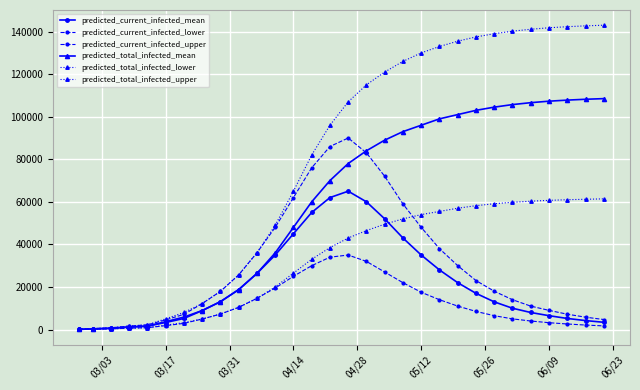

Does the chart have visible grid lines?

Yes